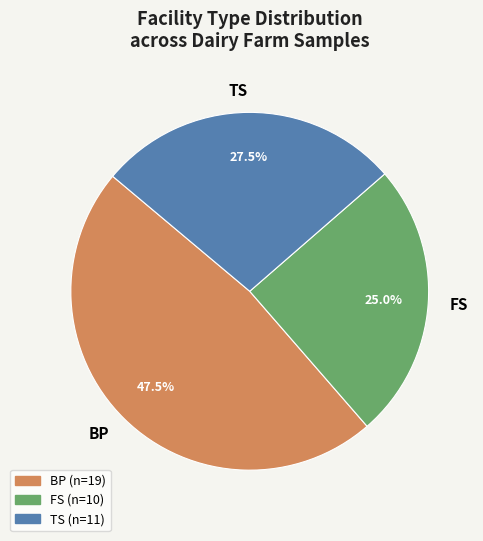

Between FS and TS, which is larger?

TS